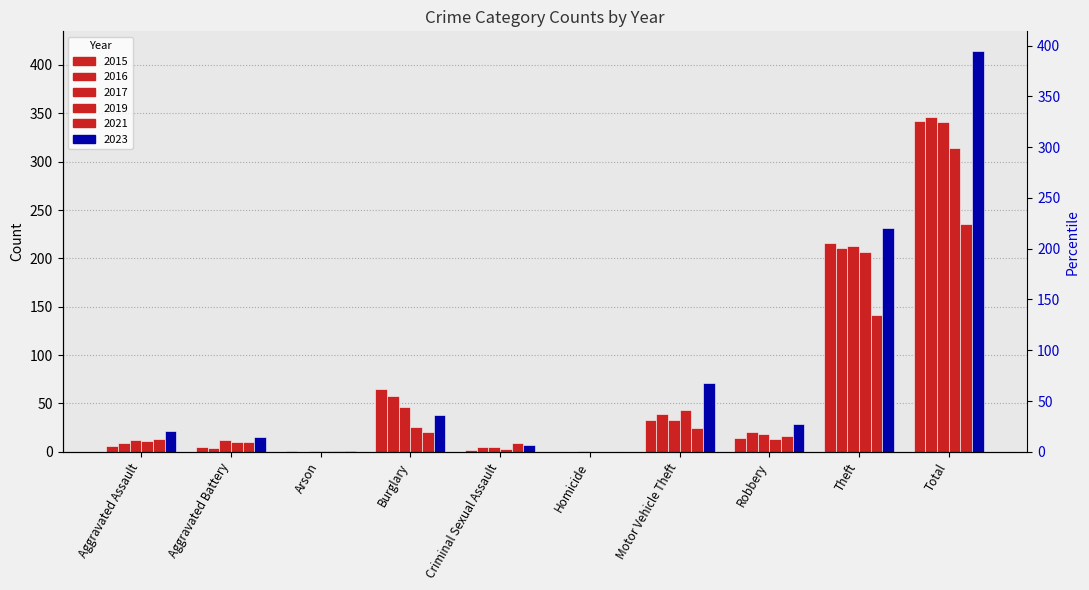

What is the difference between the maximum and minimum values in the 2021 series?

236